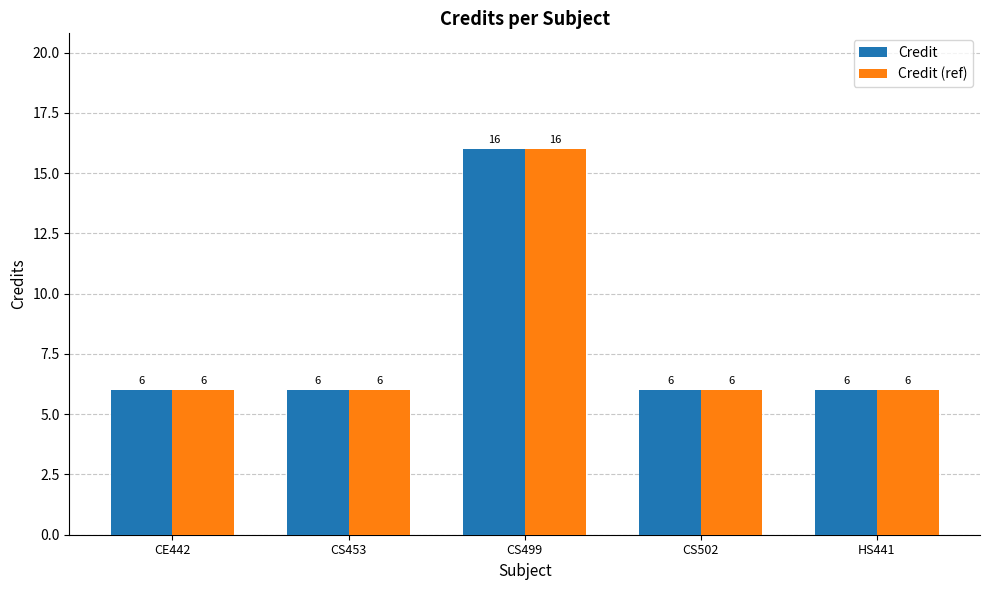

What is the maximum value shown in the chart?

16